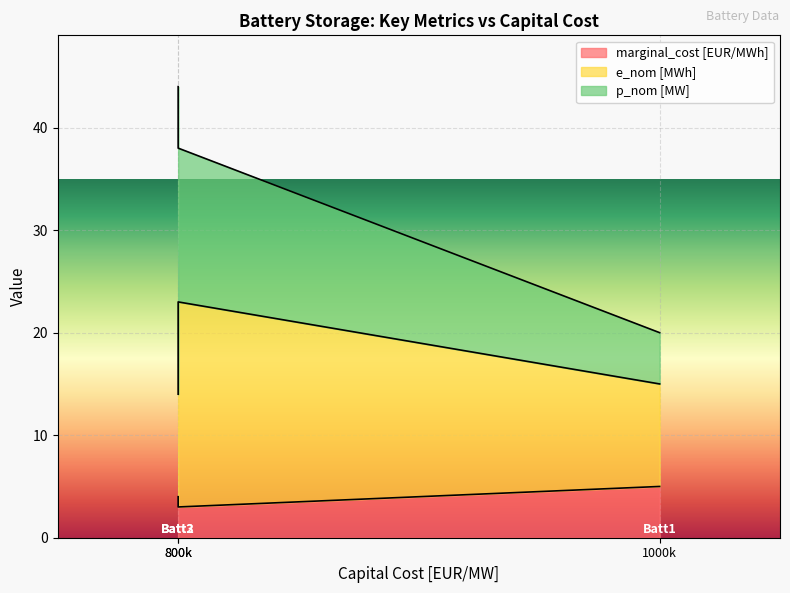

What is the difference between the e_nom [MWh] values at Batt3 and Batt1?

10